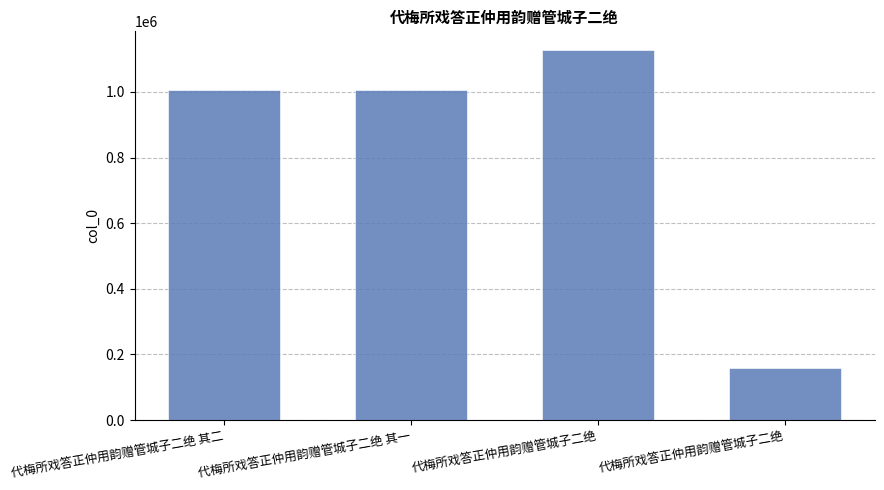

Are the bars grouped side by side (vs. stacked)?

No